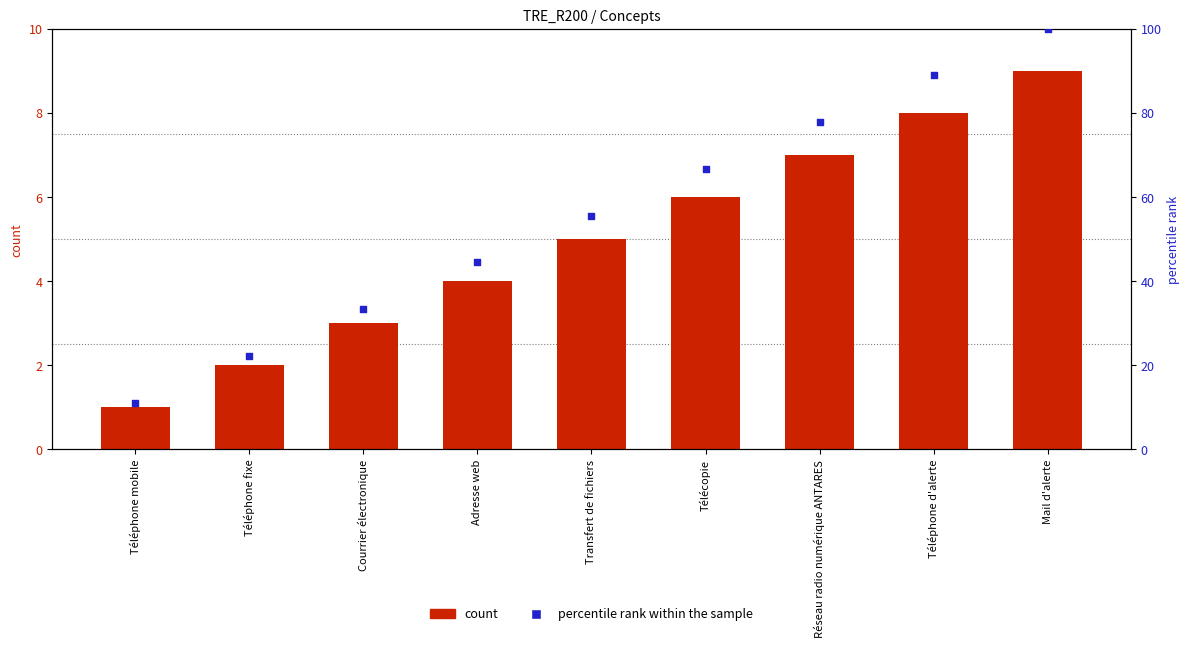

What are all the series names shown in the legend?

count, percentile rank within the sample